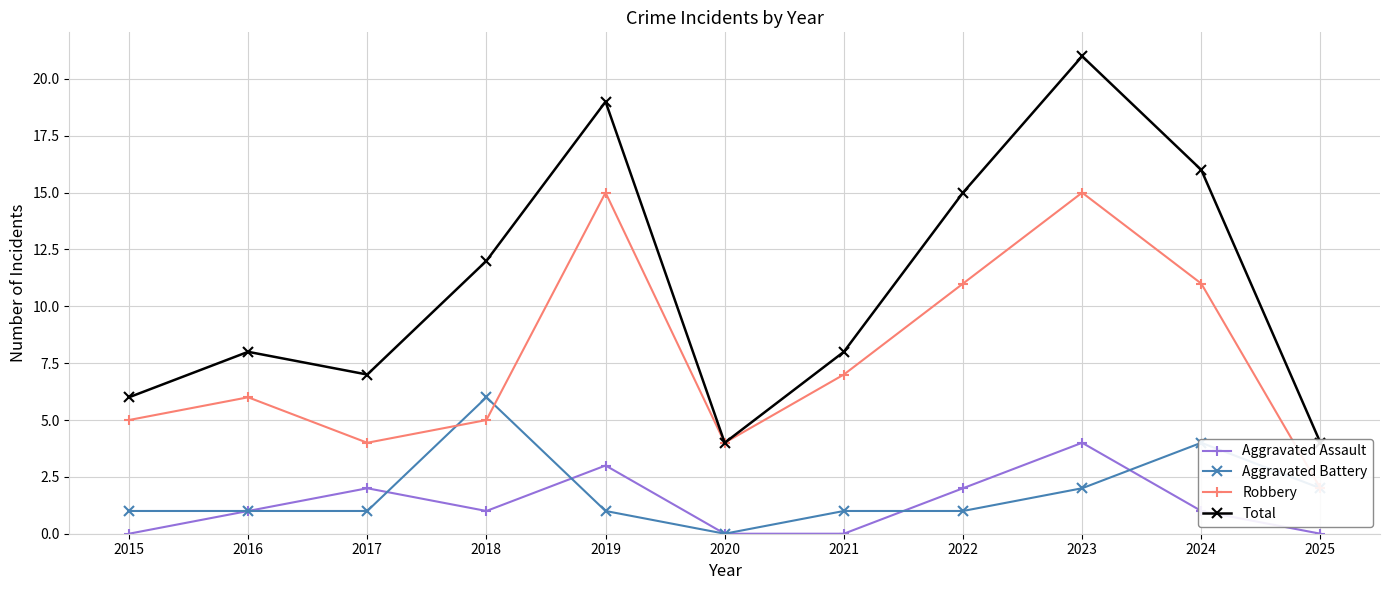

At which label does Total reach its peak?

2023